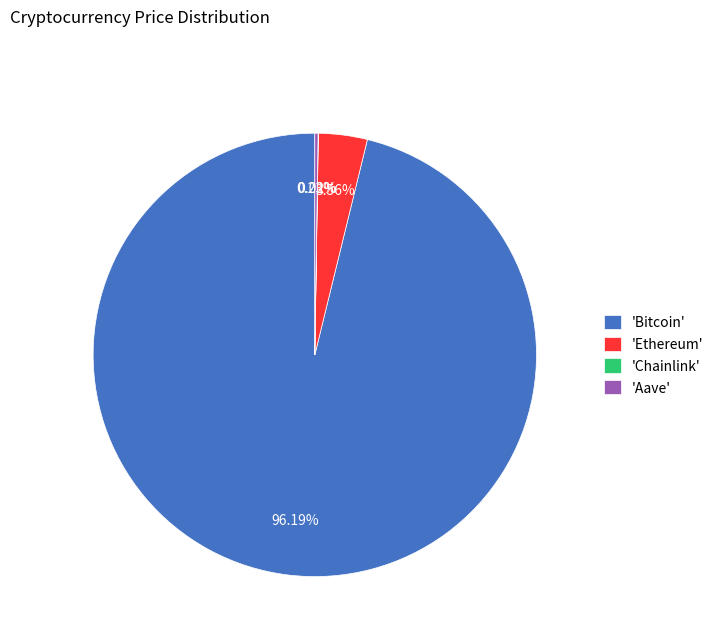

What is the largest slice in the pie chart?

'Bitcoin'